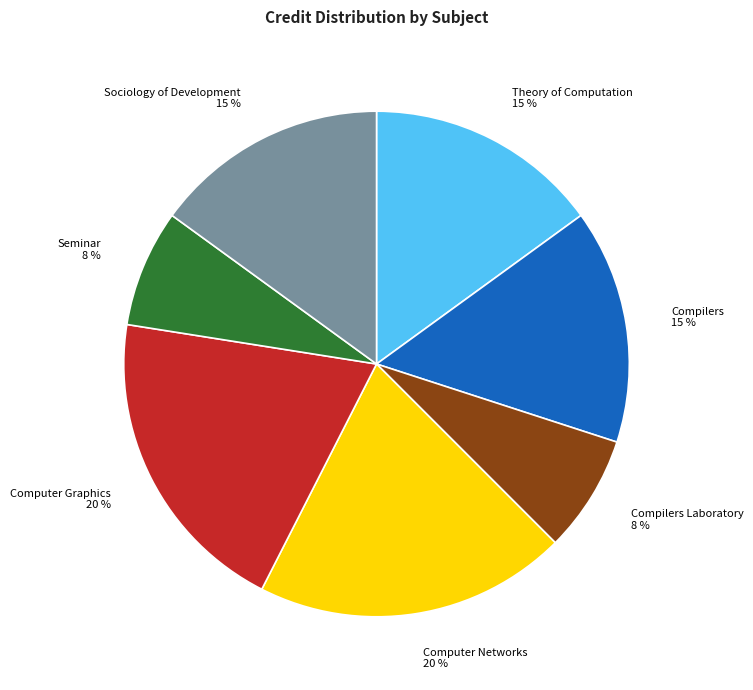

The Seminar slice represents 1% of the pie. True or false?

False